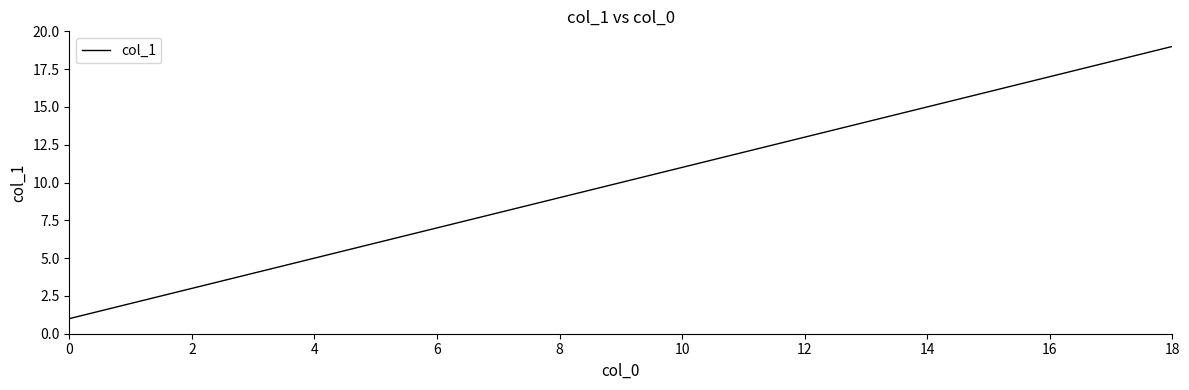

What is the ratio of the value at 0 to the value at 12?

0.1